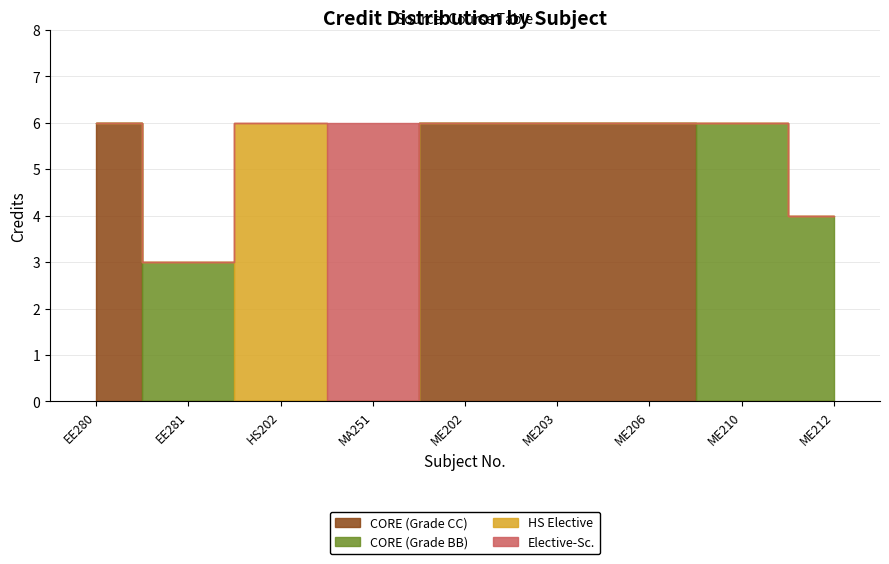

Rank the categories by value from lowest to highest.

EE281, ME212, EE280, HS202, MA251, ME202, ME203, ME206, ME210